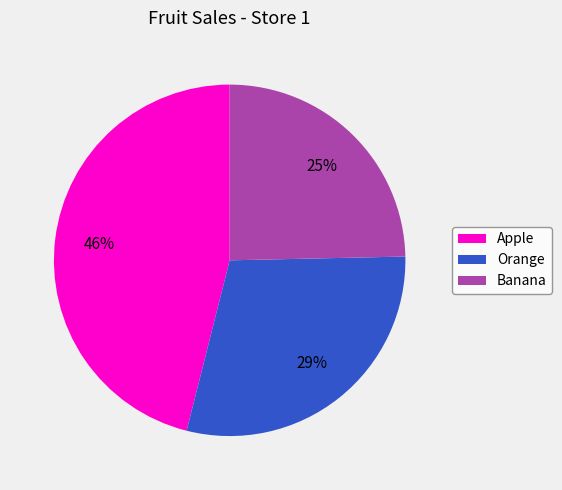

Which has a higher value, Apple or Banana?

Apple